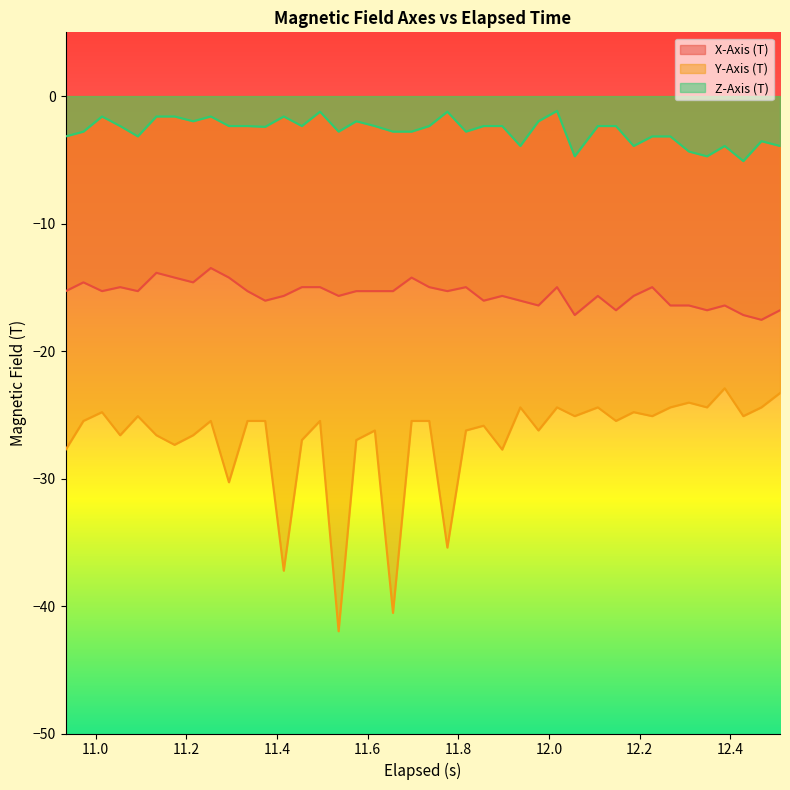

True or false: Z-Axis (T) has more than 1 interior local peaks.

True